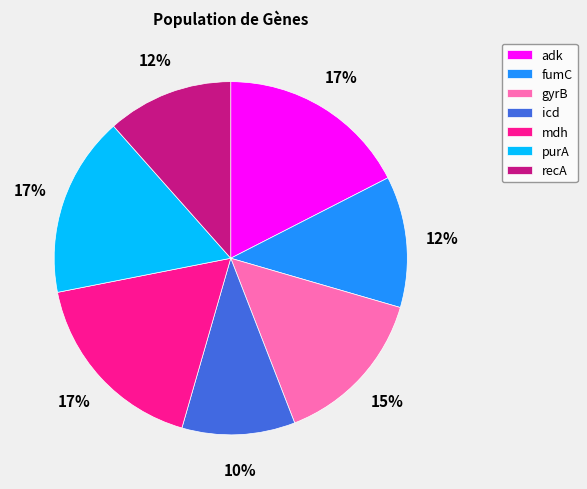

How many slices are in this pie chart?

7